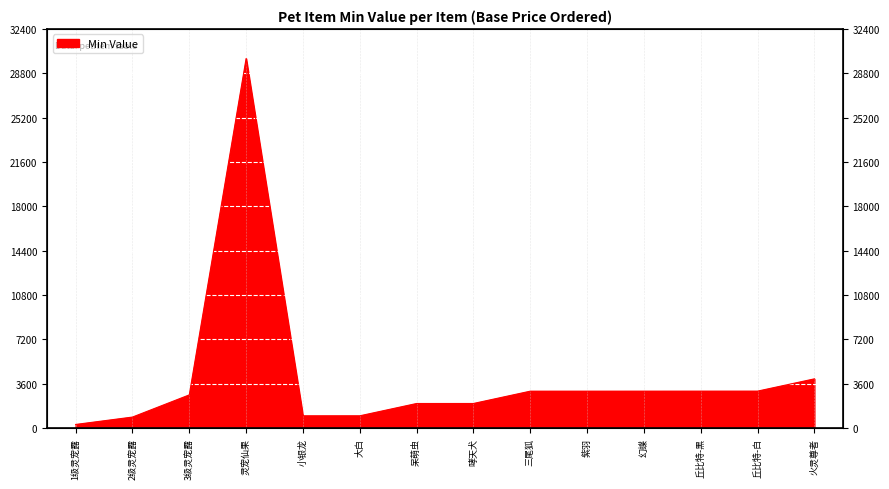

What is the label of the 12th point from the left?

丘比特-黑